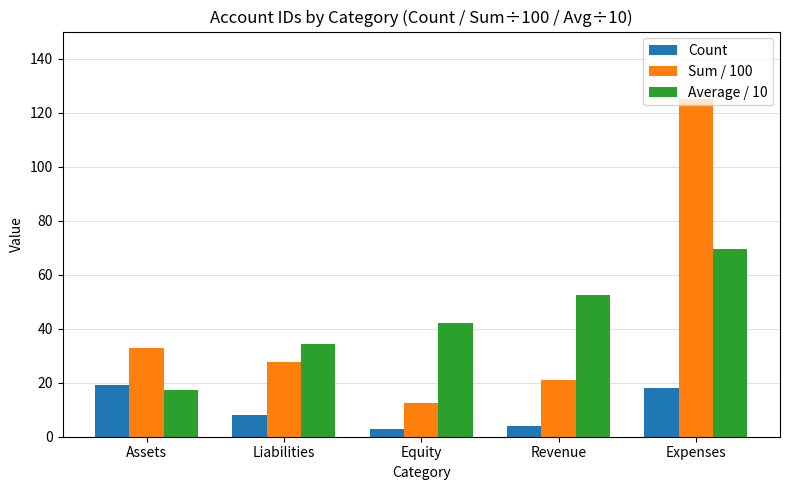

What position from the right is Equity?

3